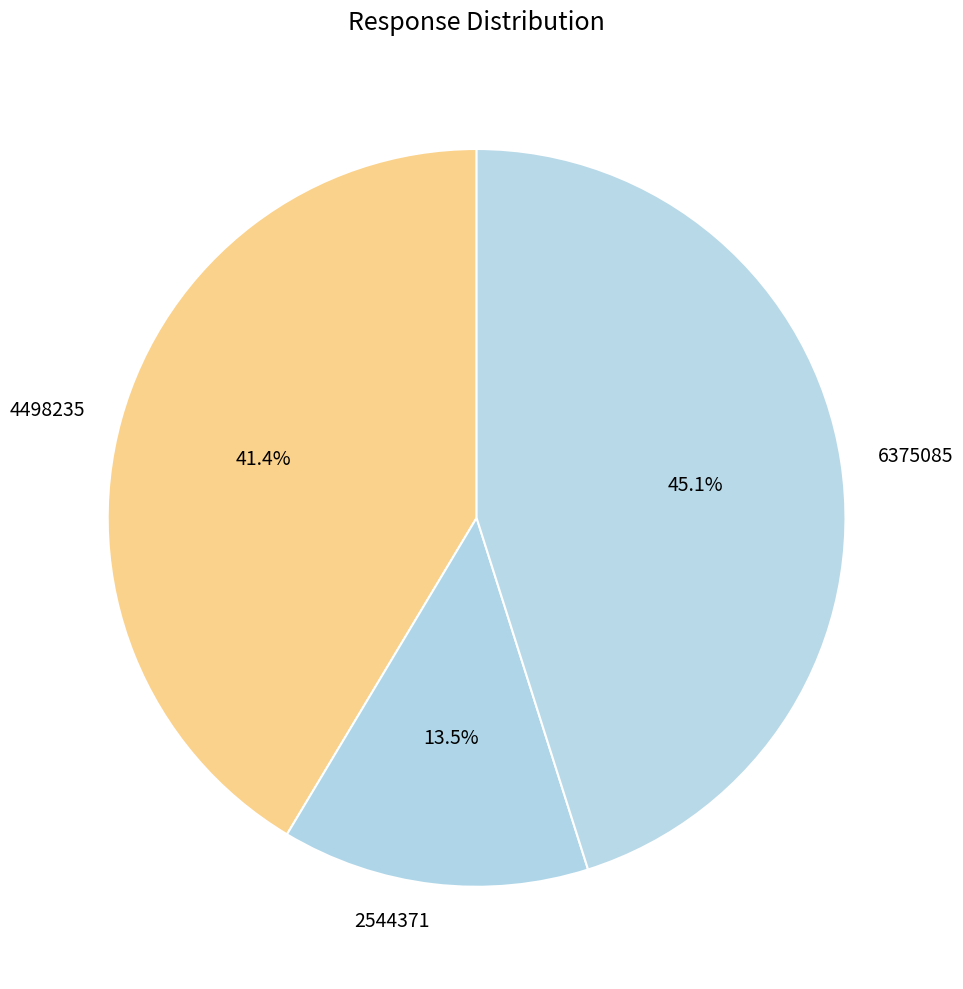

Which slice is the largest?

6375085